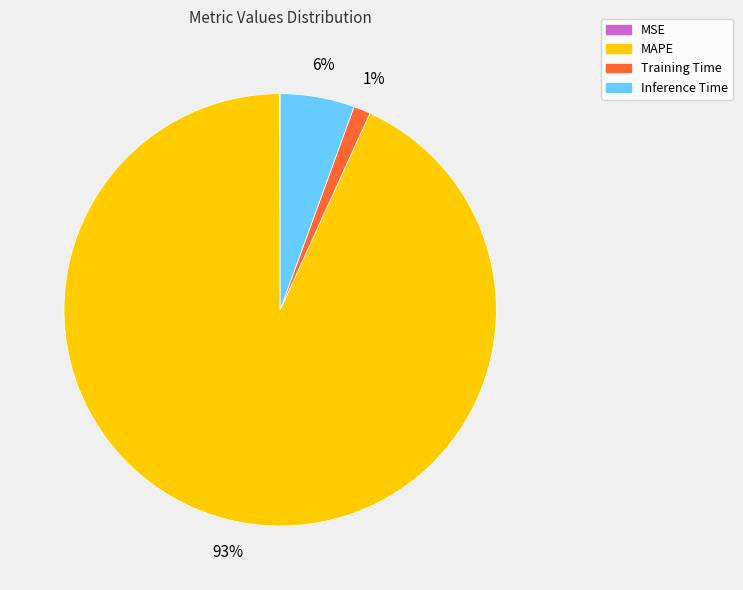

To the nearest percent, what portion does Inference Time represent?

6%